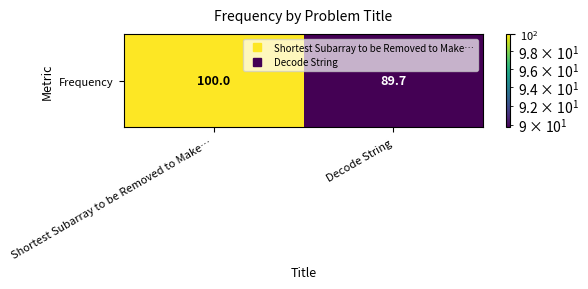

What is the average value?

94.8